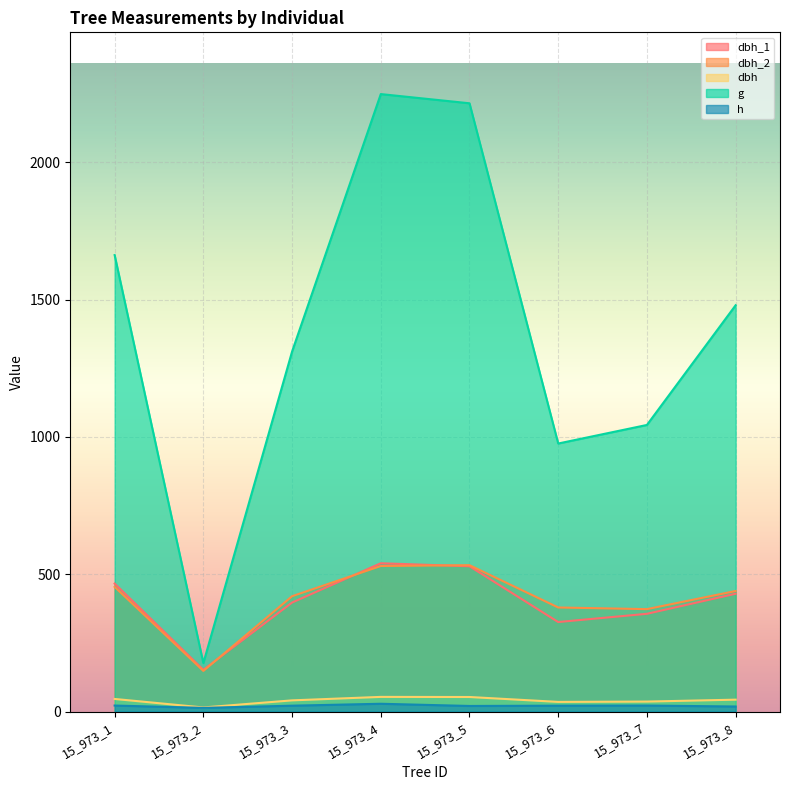

How many categories are shown in the chart?

8